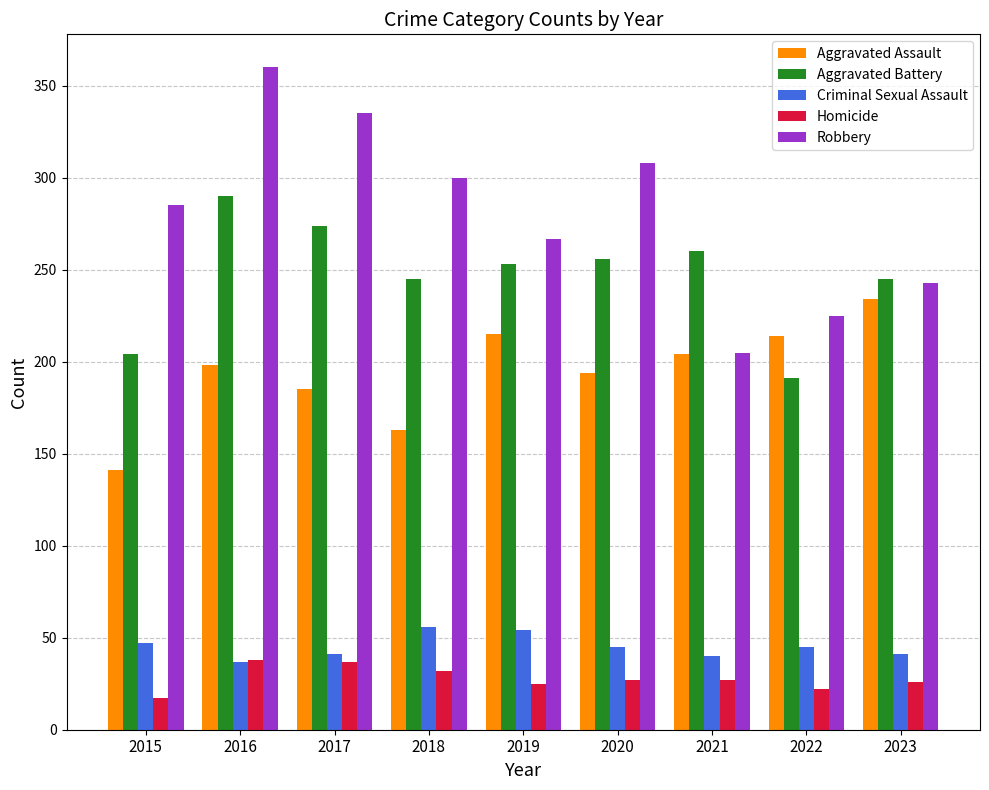

Does the chart contain stacked bars?

No